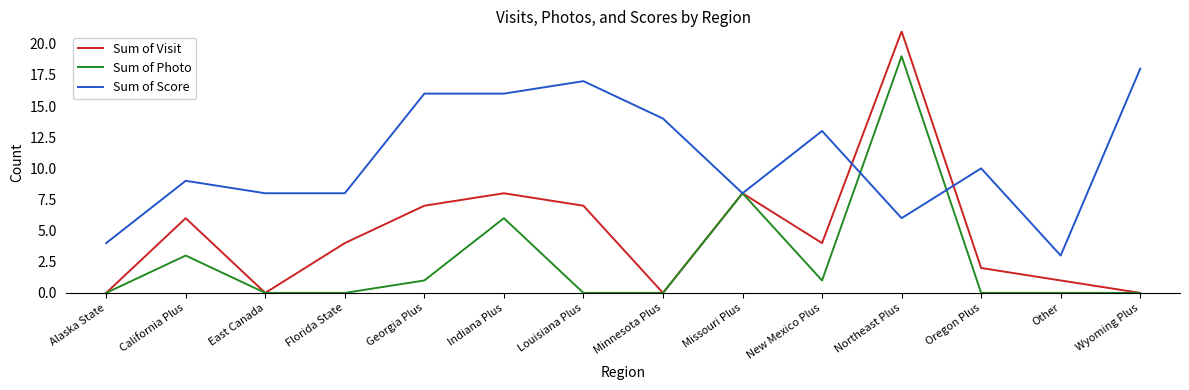

Which category has the highest value in the Sum of Score series?

Wyoming Plus